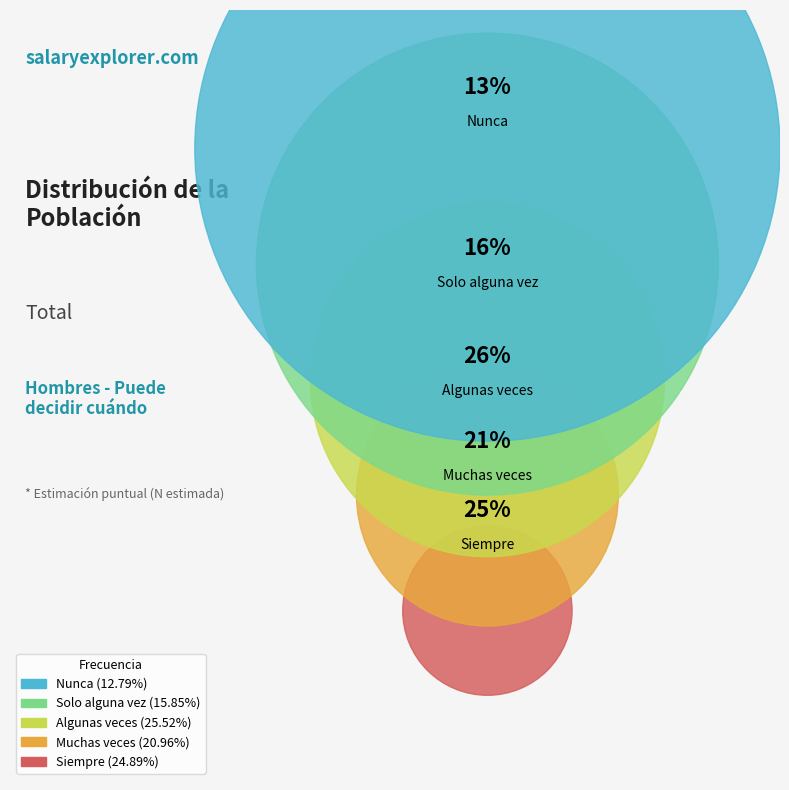

Rank the categories by value from lowest to highest.

Nunca, Solo alguna vez, Muchas veces, Siempre, Algunas veces